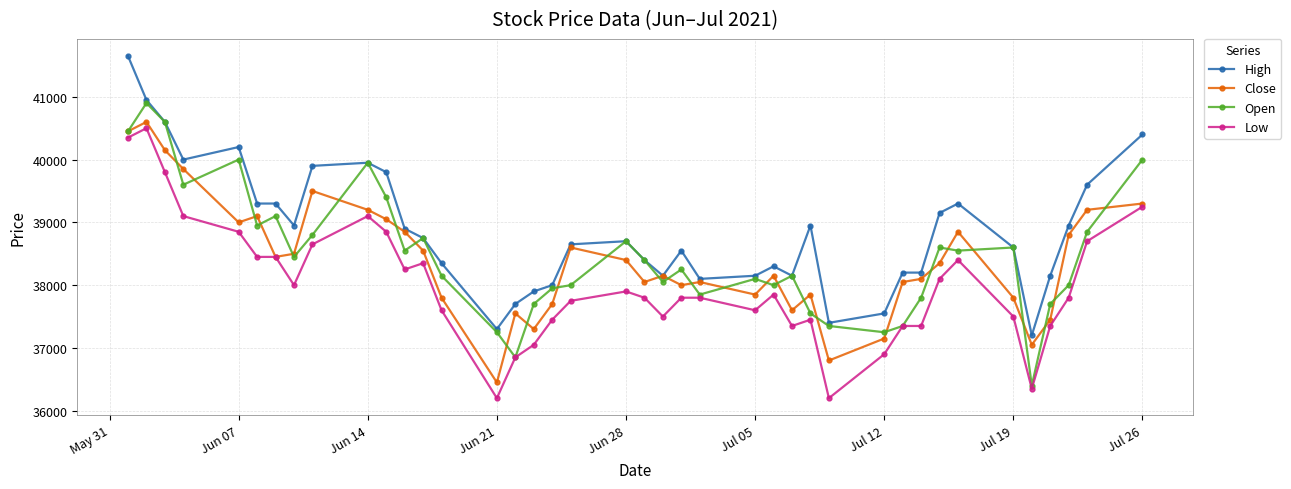

What is the maximum value for Close?

40600